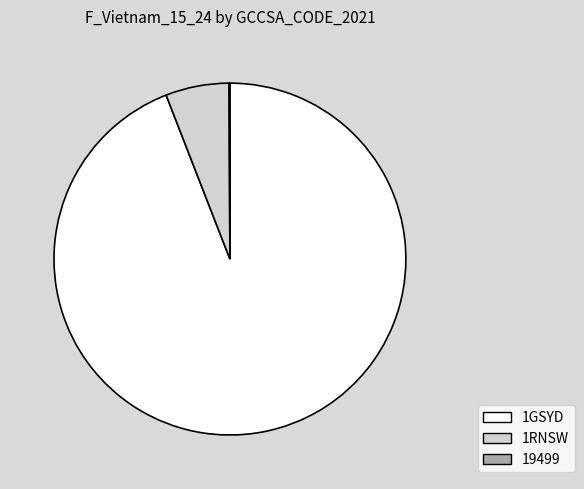

Is there any slice that represents more than half of the pie?

Yes